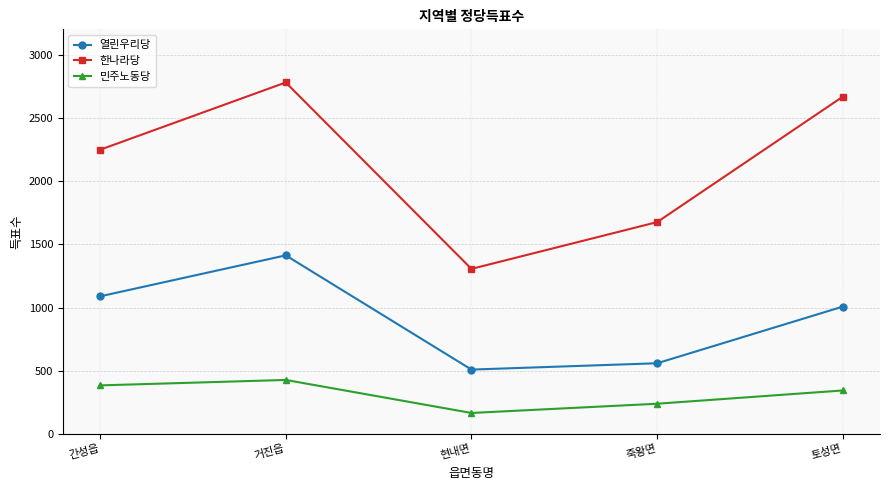

At how many categories does at least one series exceed 177?

5